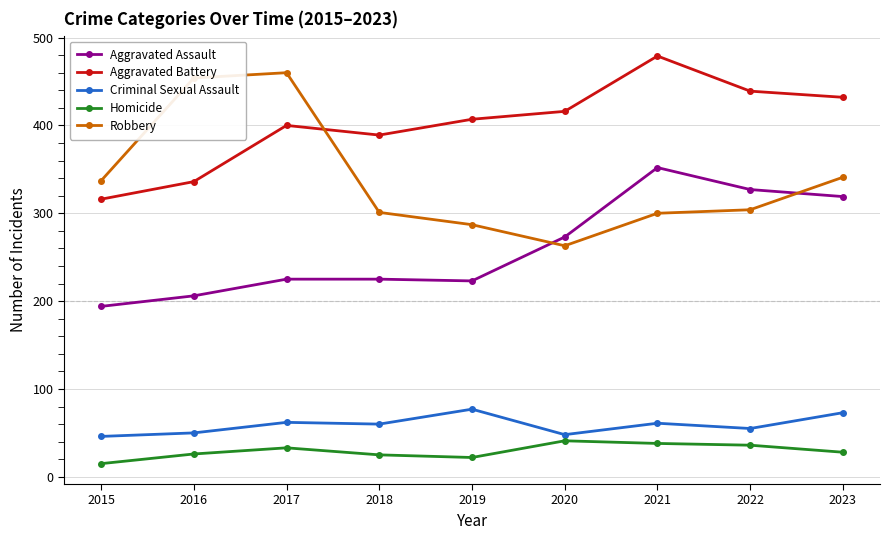

Read the Homicide value at 2023.

28